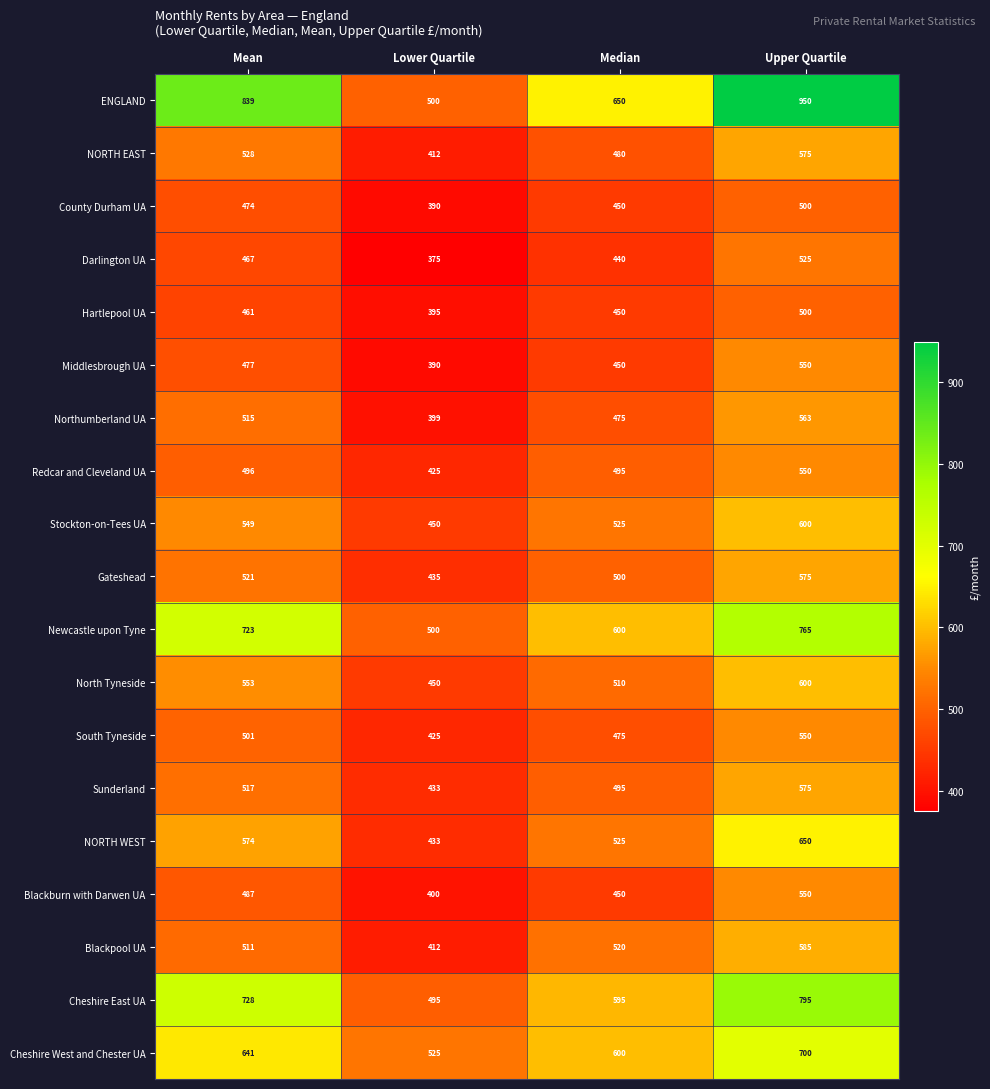

At which category does the chart reach its peak across all series?

Upper Quartile